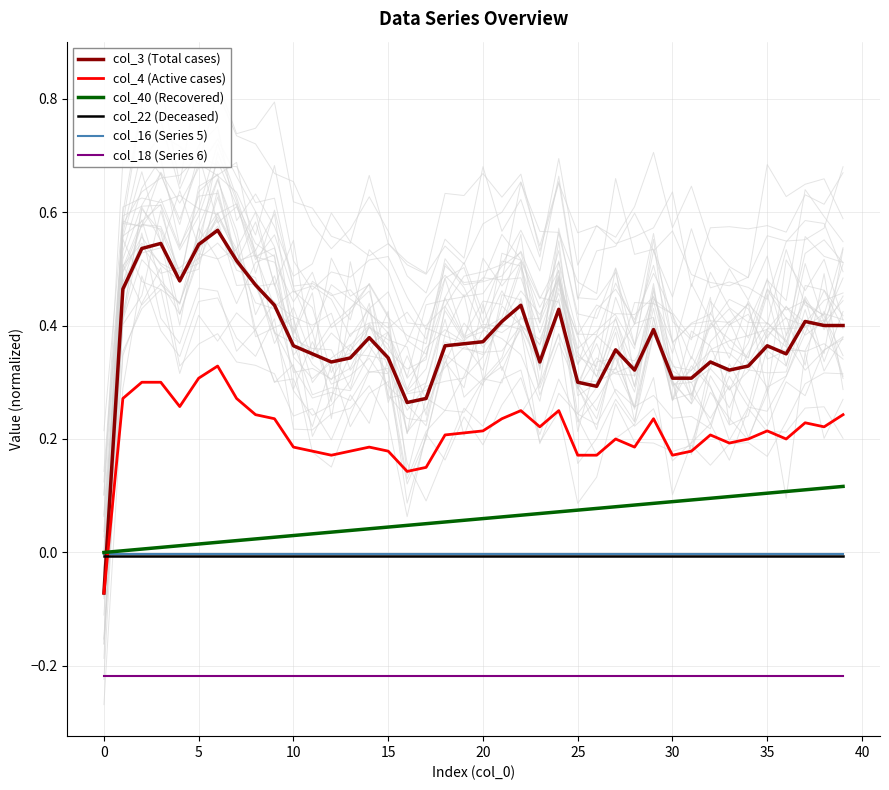

What is the difference between the maximum and second lowest values in the col_3 (Total cases) series?

0.3